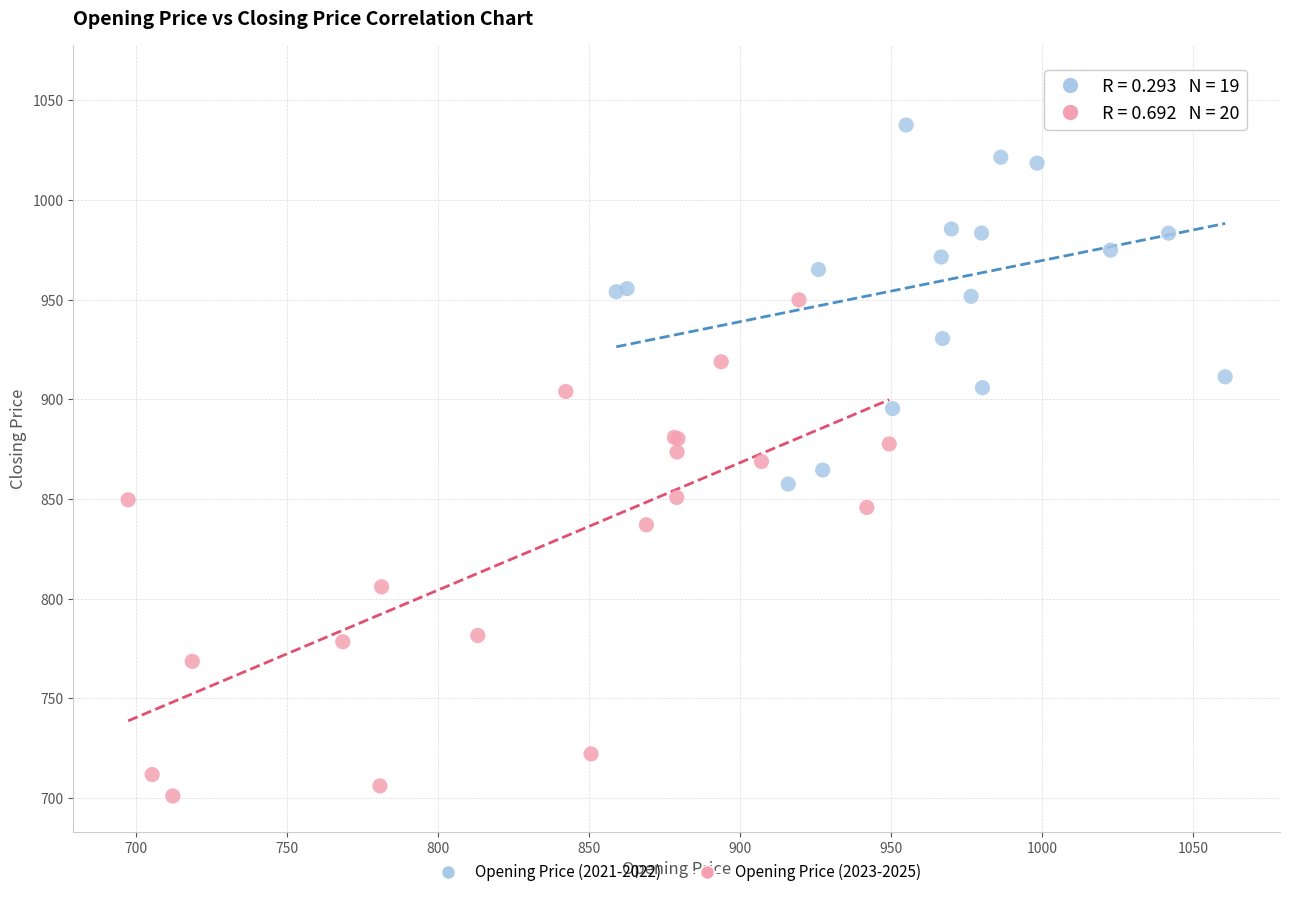

Which series reaches the minimum Y coordinate?

Opening Price (2023-2025)